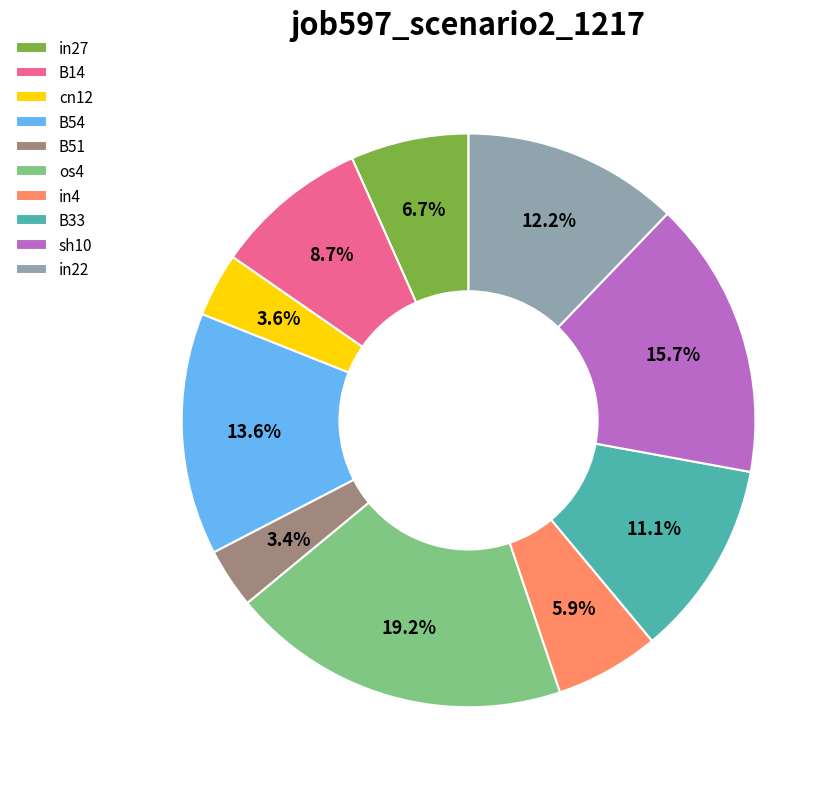

To the nearest percent, what portion does B54 represent?

14%